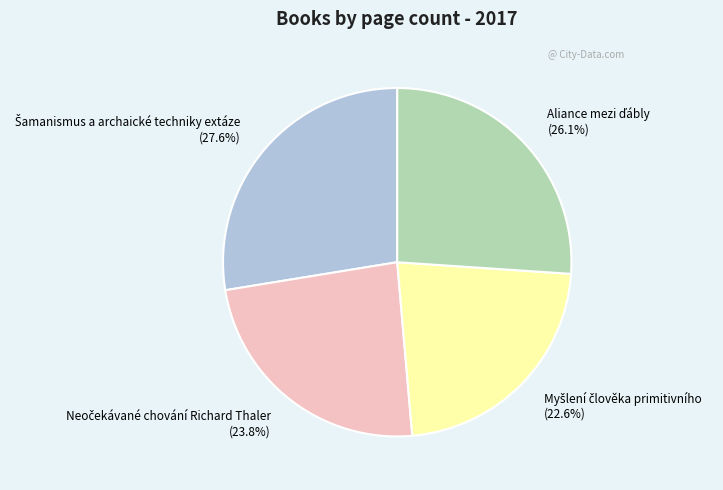

Is there any slice that represents more than half of the pie?

No